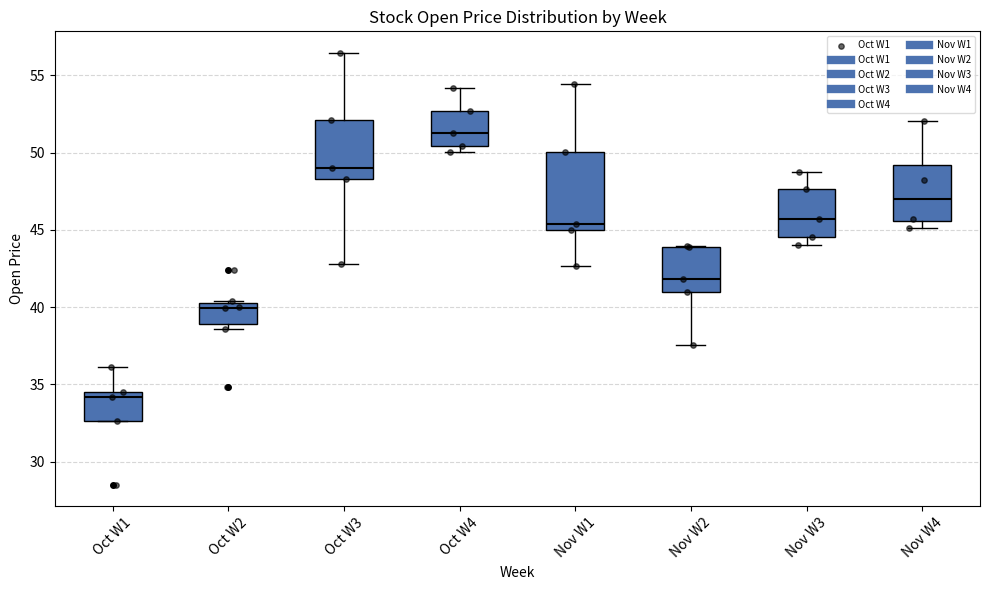

Reading left to right, transcribe this box plot: for each box, give where its median line is, the range the box spans, and where its two whiskers end, as read against the y-axis. The values are not printed on the chart, so give them approximately, as read against the axis.

Oct W1: median 34.0, box 32.5 to 34.5, whiskers 32.5 to 36.0
Oct W2: median 40.0, box 39.0 to 40.5, whiskers 38.5 to 40.5
Oct W3: median 49.0, box 48.5 to 52.0, whiskers 43.0 to 56.5
Oct W4: median 51.5, box 50.5 to 52.5, whiskers 50.0 to 54.0
Nov W1: median 45.5, box 45.0 to 50.0, whiskers 42.5 to 54.5
Nov W2: median 42.0, box 41.0 to 44.0, whiskers 37.5 to 44.0
Nov W3: median 45.5, box 44.5 to 47.5, whiskers 44.0 to 49.0
Nov W4: median 47.0, box 45.5 to 49.0, whiskers 45.0 to 52.0